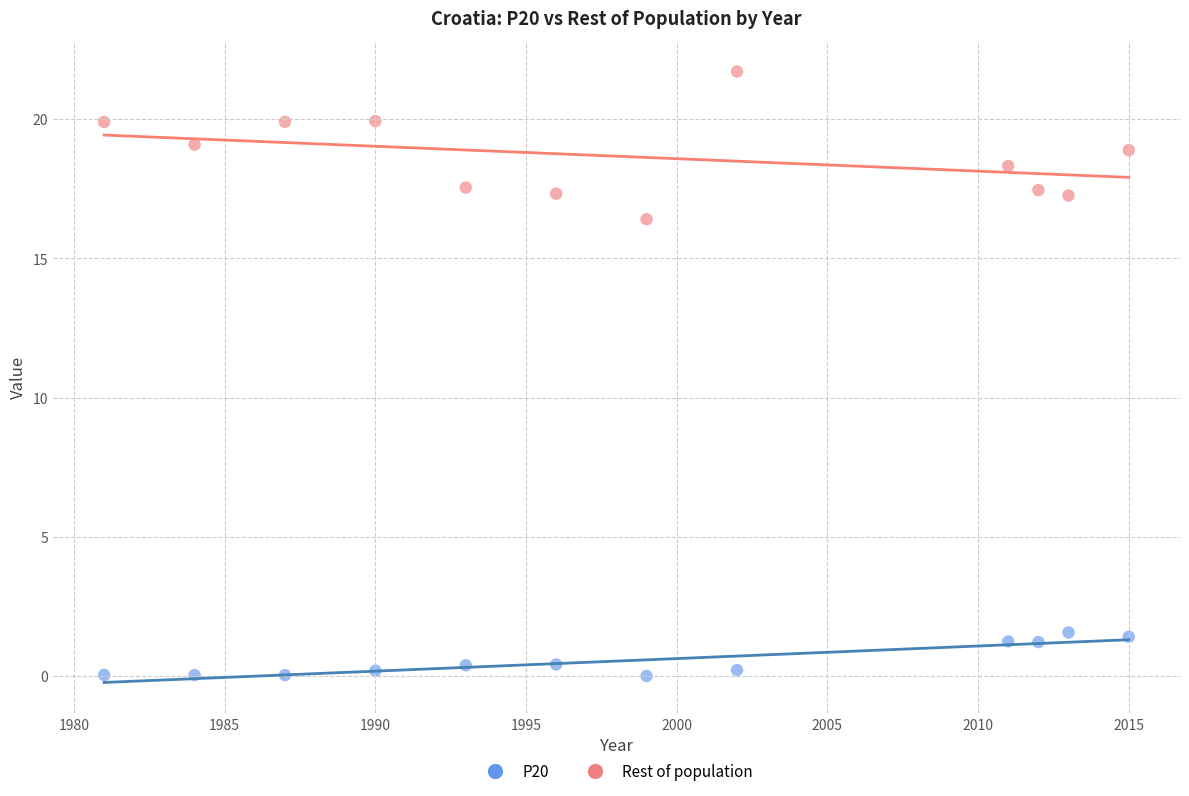

Across all series, what Y value is closest to 10?

16.4